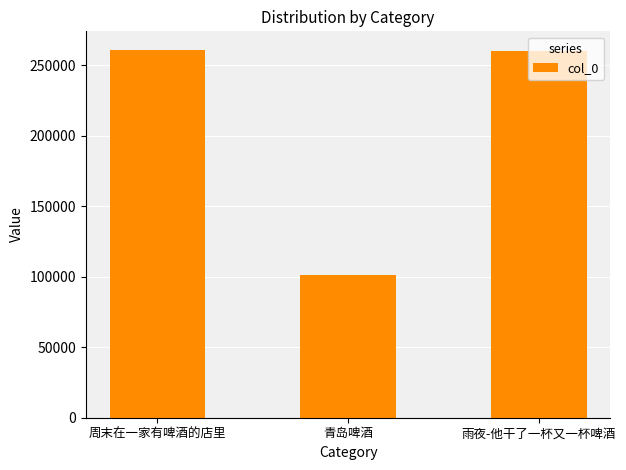

True or false: the data shows 259946 at 雨夜-他干了一杯又一杯啤酒.

True